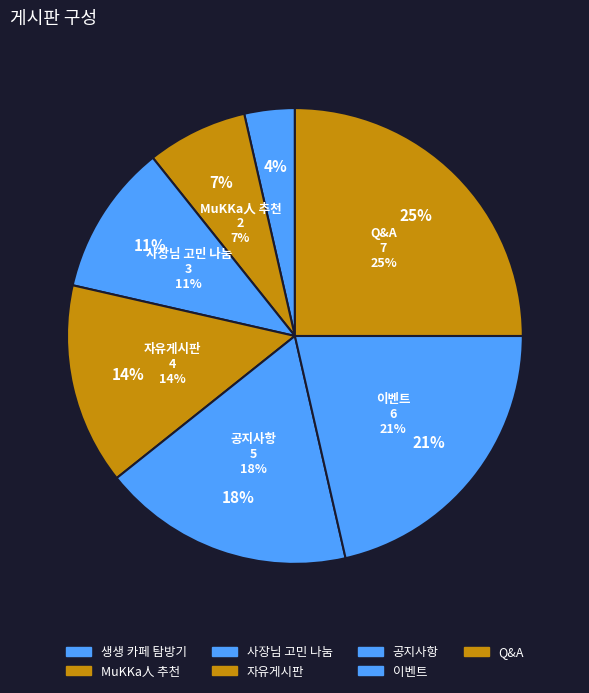

The 생생 카페 탐방기 slice represents 4% of the pie. True or false?

True